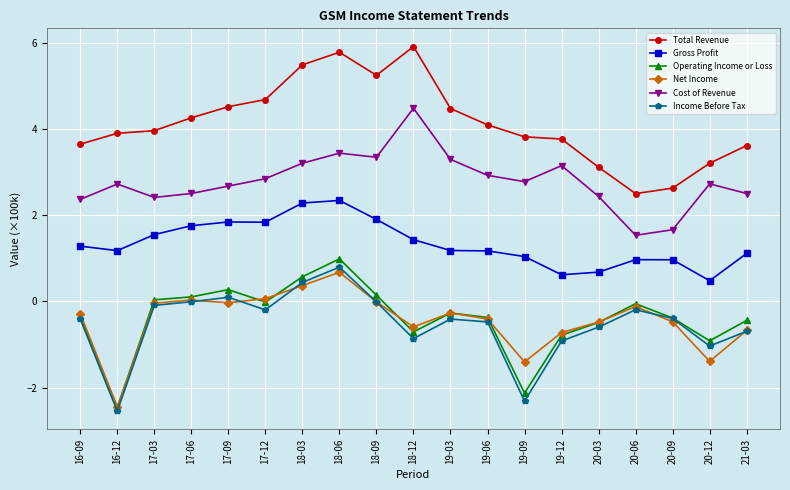

Count the number of categories in the chart.

19